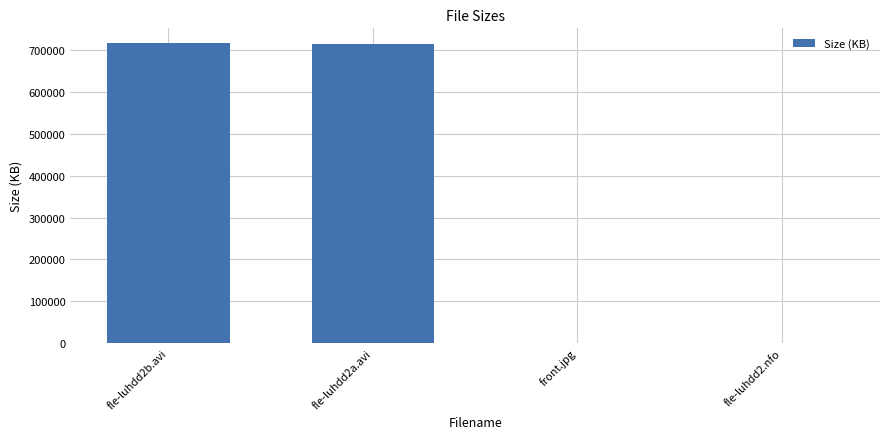

Where is the data nearest to the value 358423?

fle-luhdd2a.avi